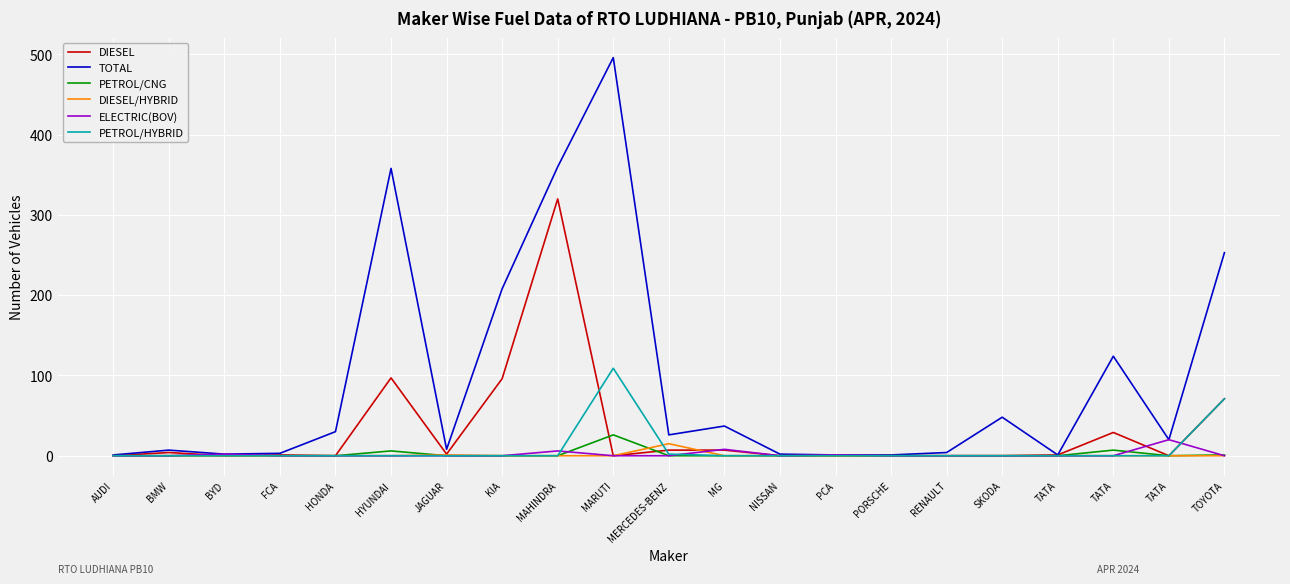

Which series has the largest total across all categories?

TOTAL